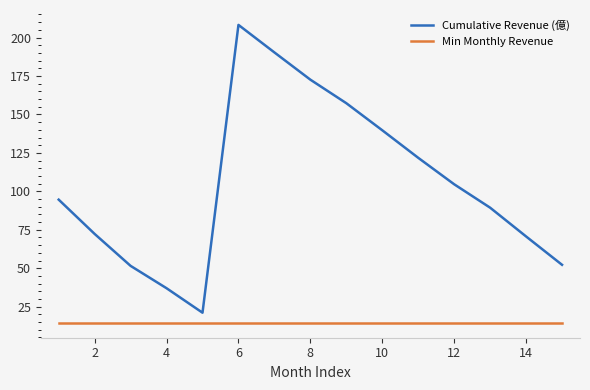

What is the smallest value displayed?

14.5